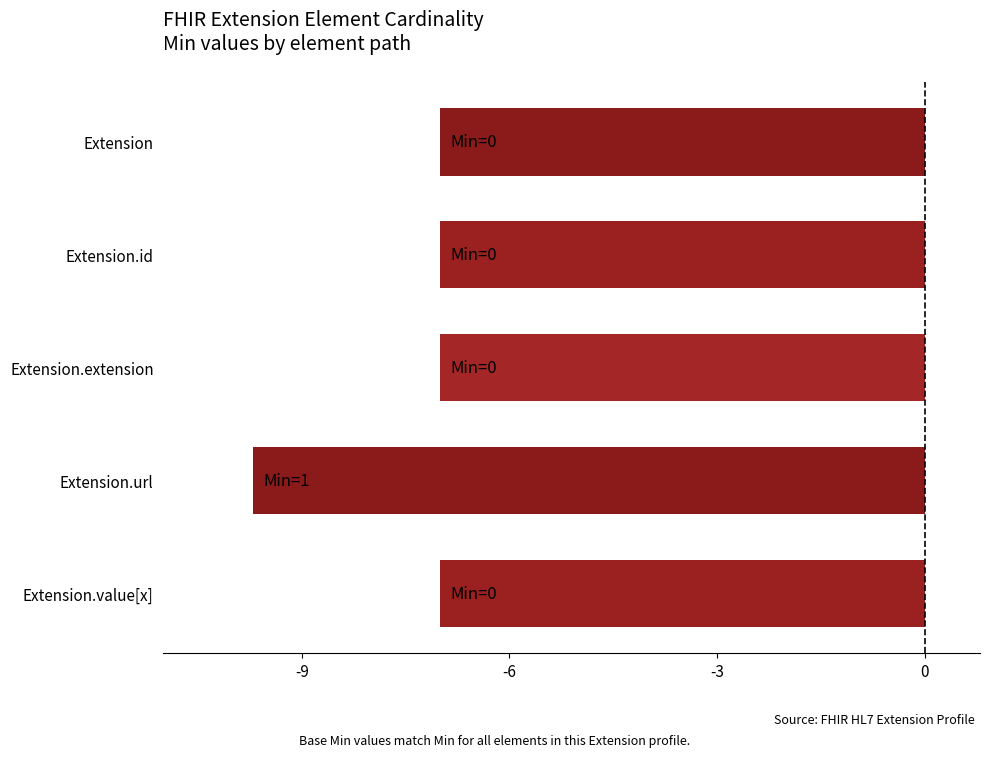

Reading bottom to top, extract all data points from this chart.

Extension.value[x]=-7.0	Extension.url=-9.7	Extension.extension=-7.0	Extension.id=-7.0	Extension=-7.0